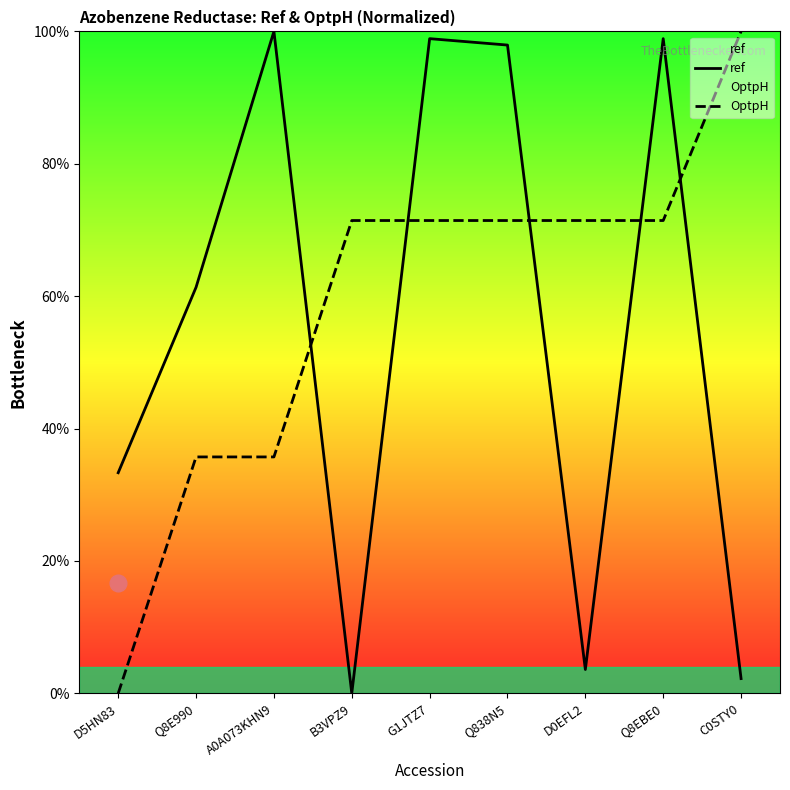

What is the sum of all ref values?

496.2